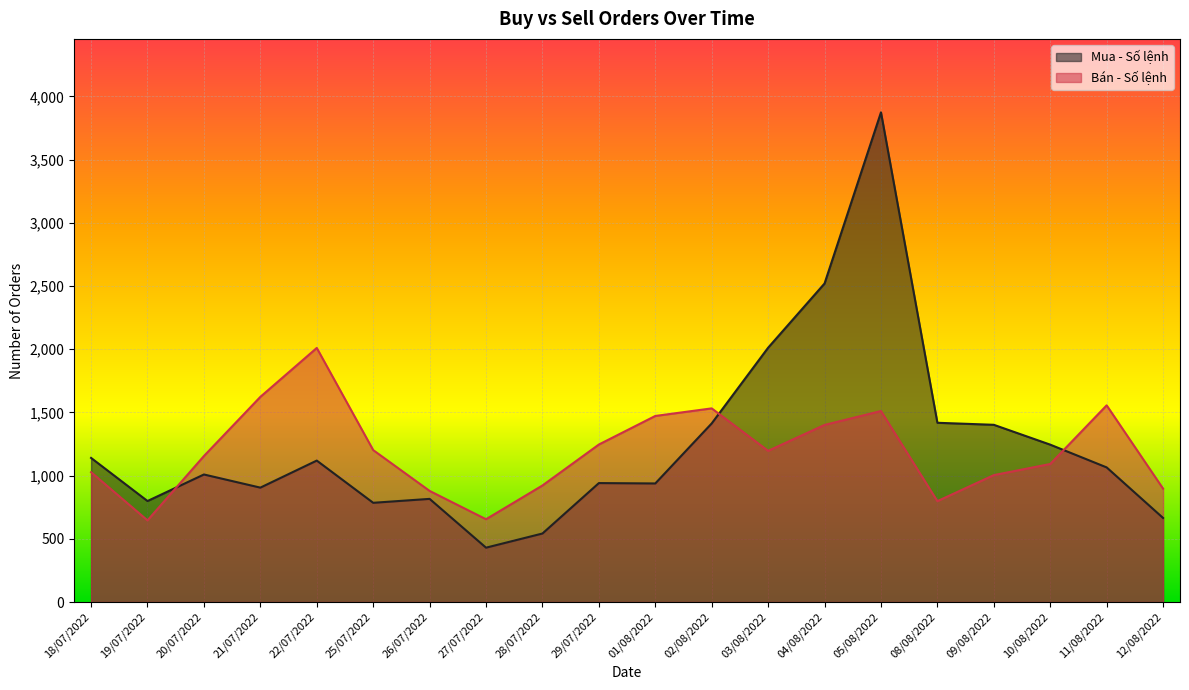

What are all the series names shown in the legend?

Mua - Số lệnh, Bán - Số lệnh